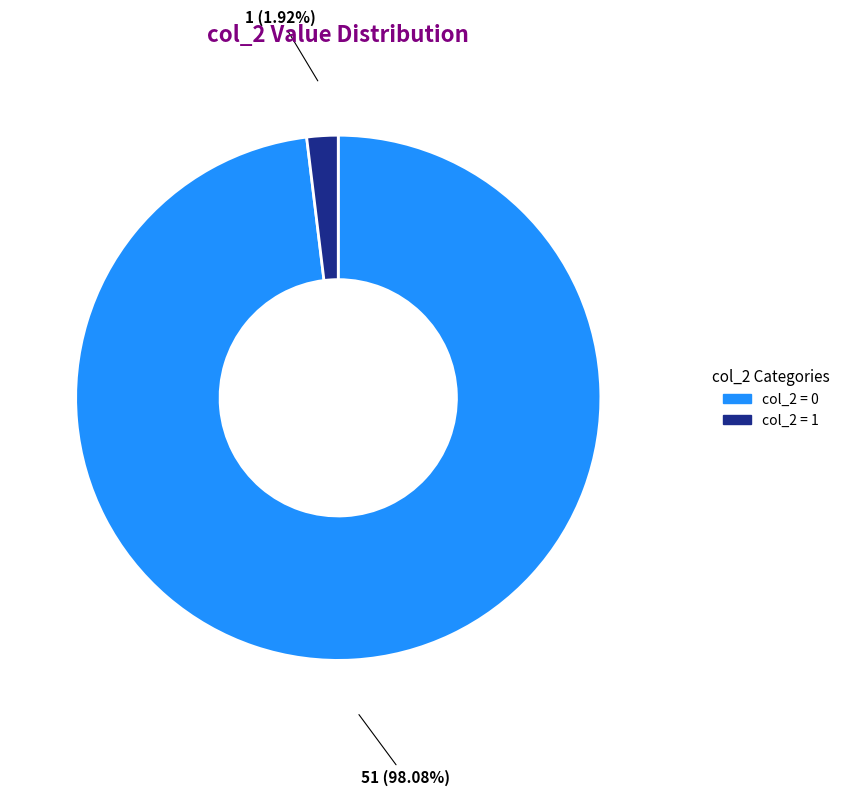

Count the number of slices in the pie.

2